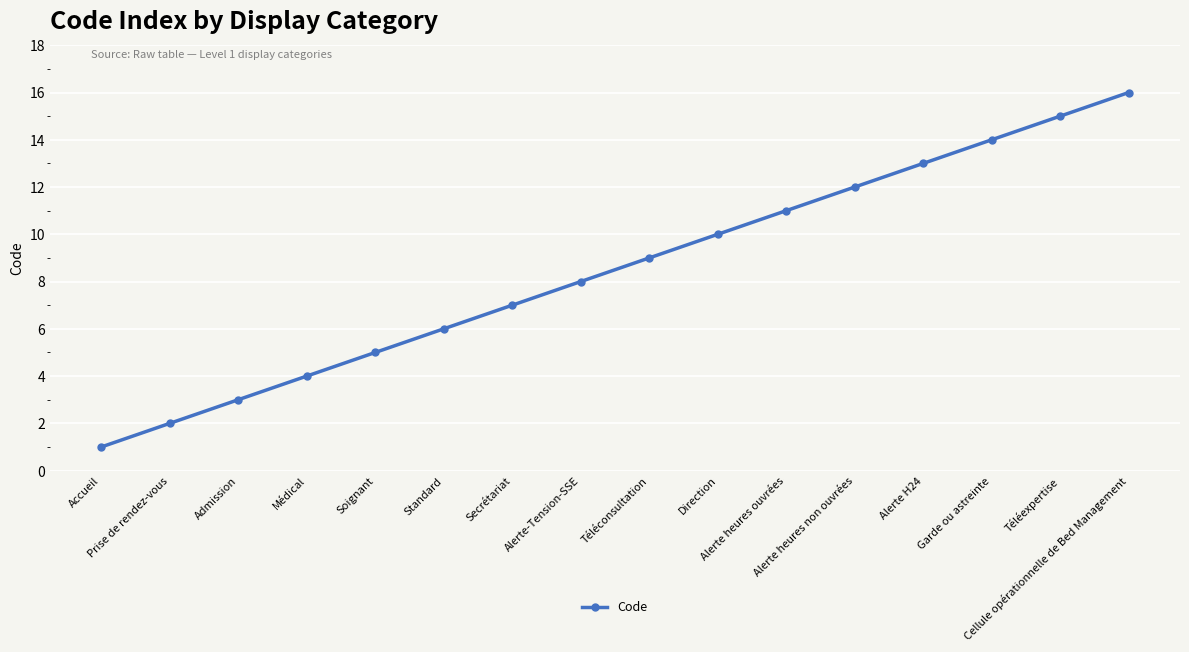

How many data points does each series have?

16